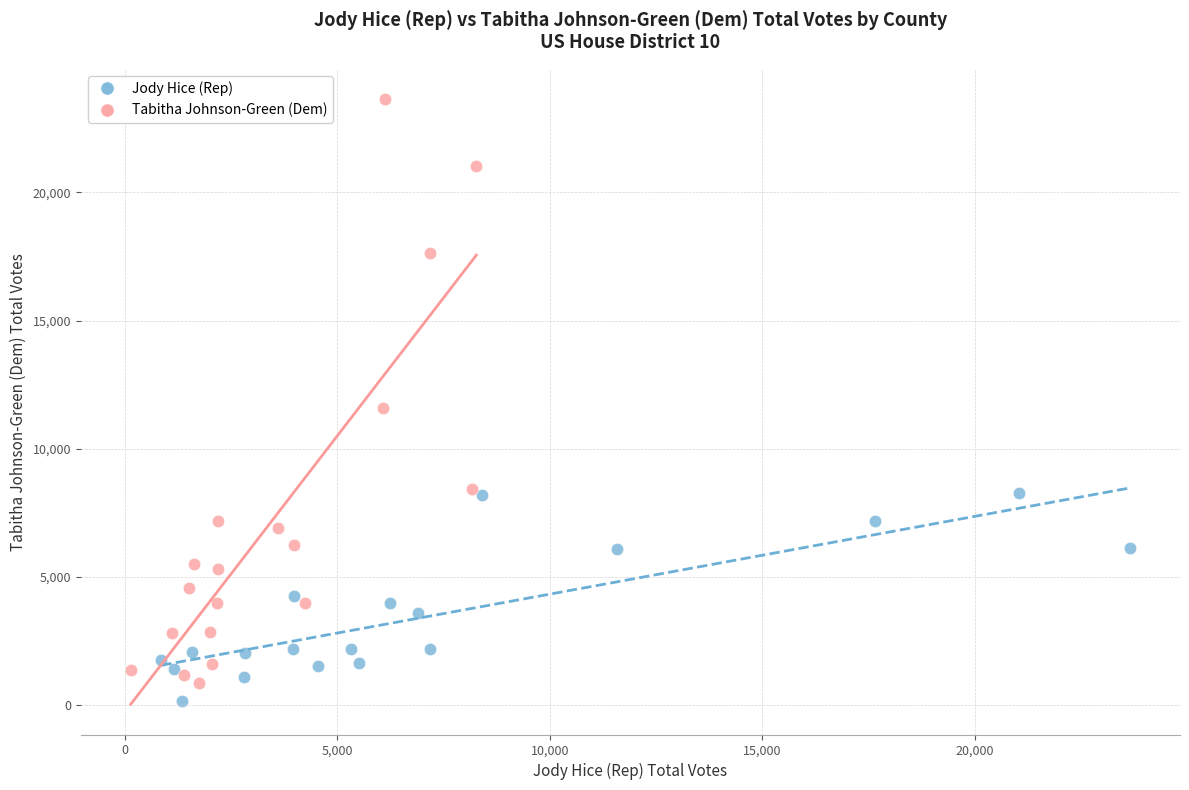

Which series has the largest Y range (max minus min)?

Tabitha Johnson-Green (Dem)